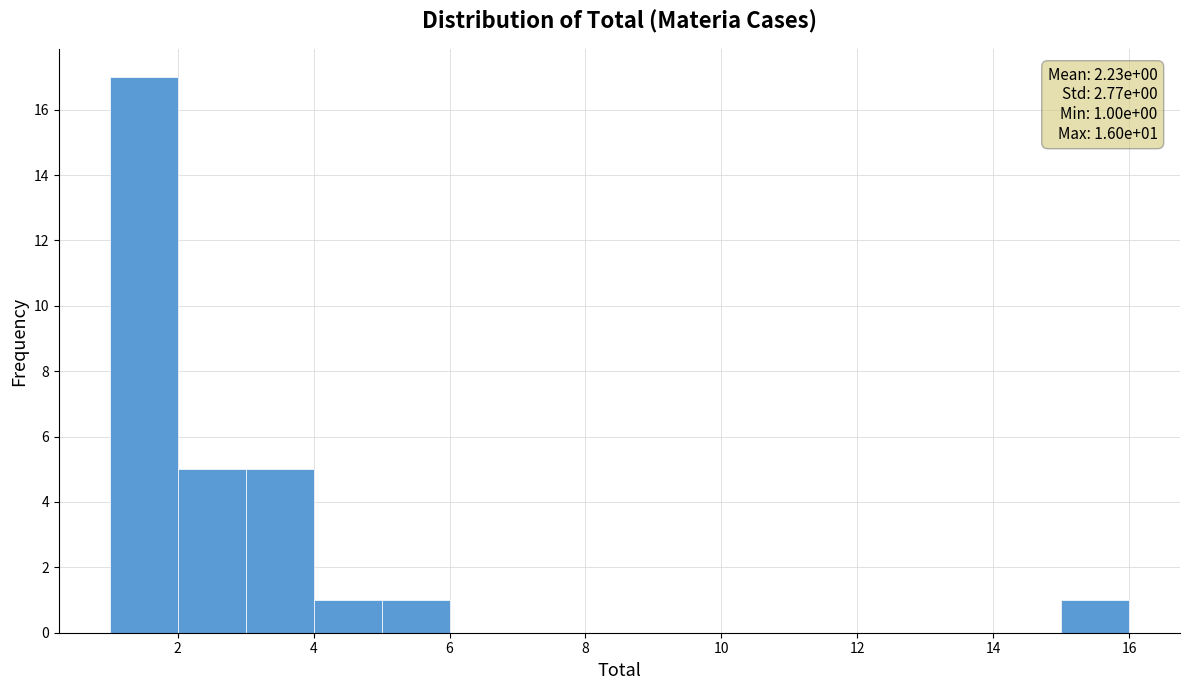

Over which range of the x-axis is the bar tallest?

1 to 2